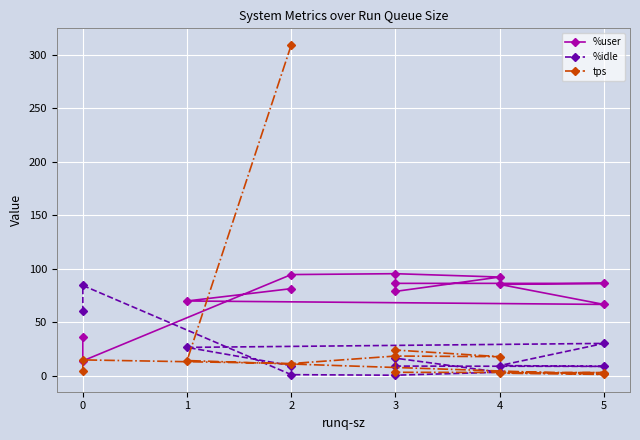

What is the spread (max minus min) of values at 3?

83.1